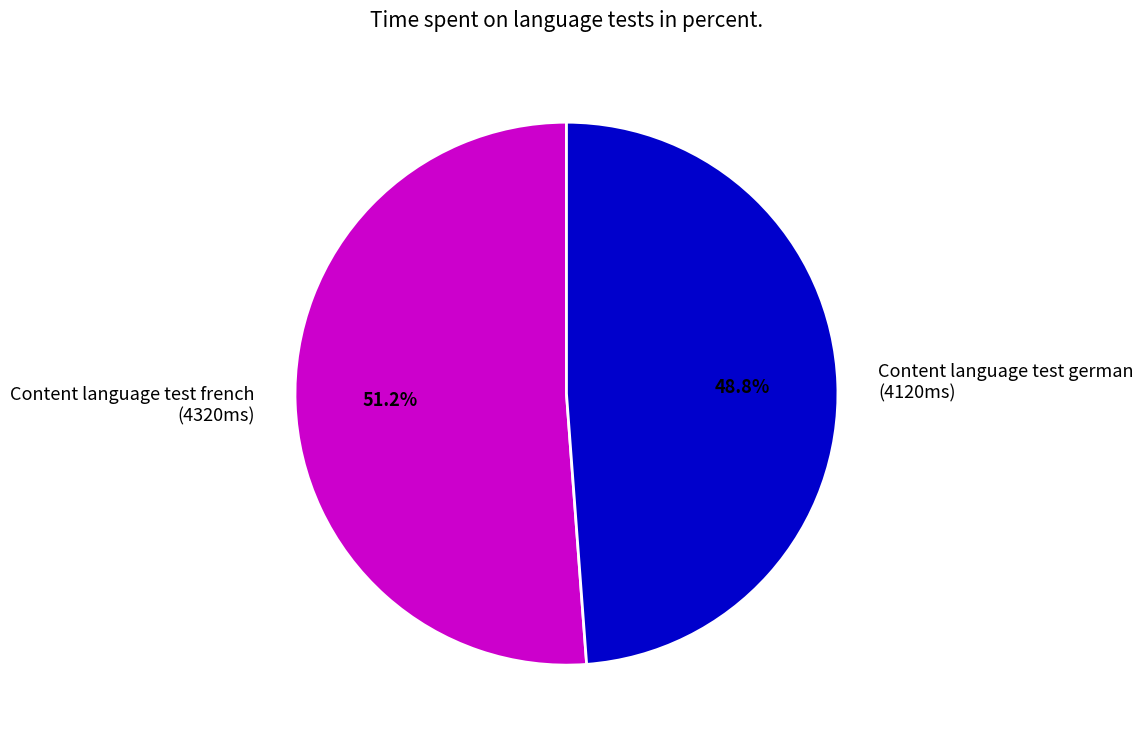

Is it true that Content language test german is 49% of the pie?

True